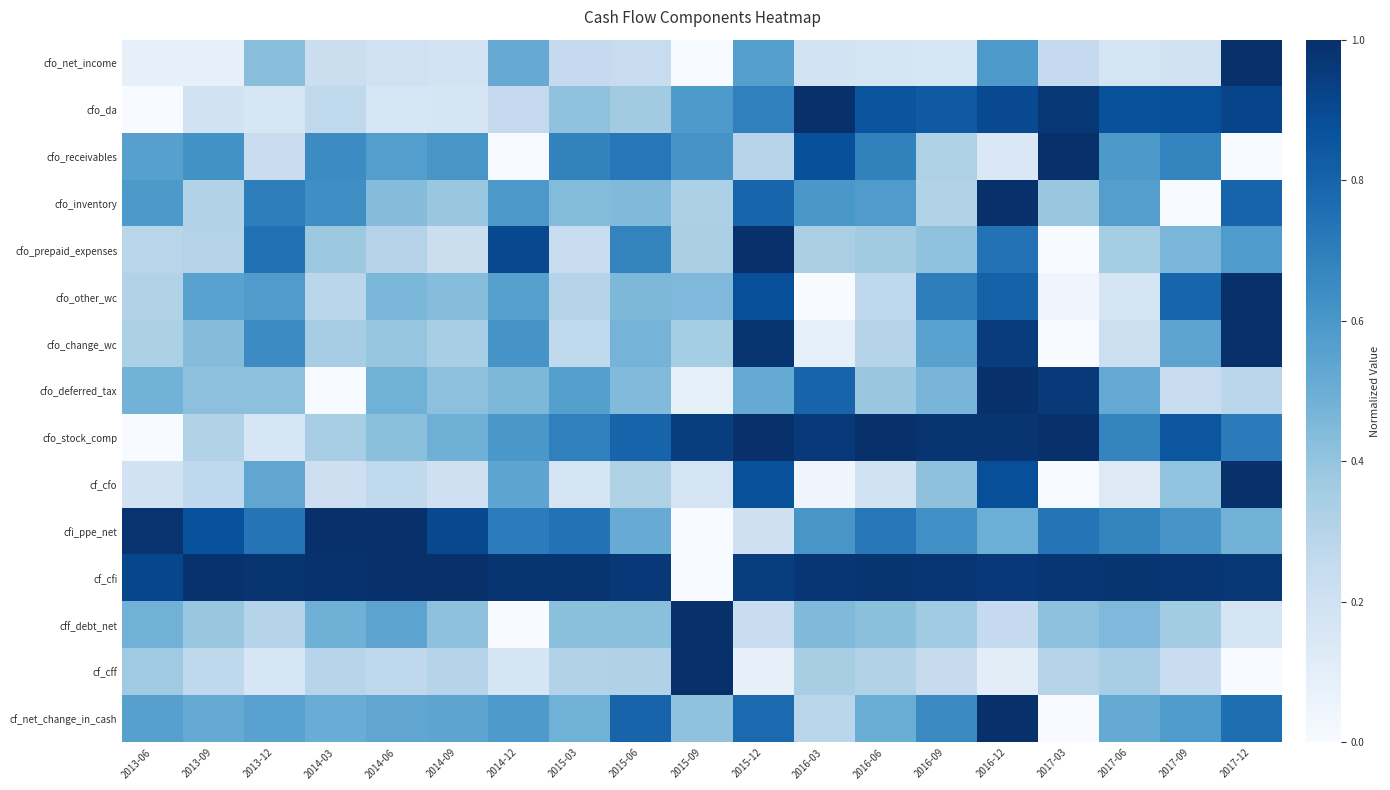

Rank the series at 2016-09 from lowest to highest value.

cfo_net_income, cf_cff, cfo_inventory, cfo_receivables, cff_debt_net, cfo_prepaid_expenses, cf_cfo, cfo_deferred_tax, cfo_change_wc, cfi_ppe_net, cf_net_change_in_cash, cfo_other_wc, cfo_da, cf_cfi, cfo_stock_comp